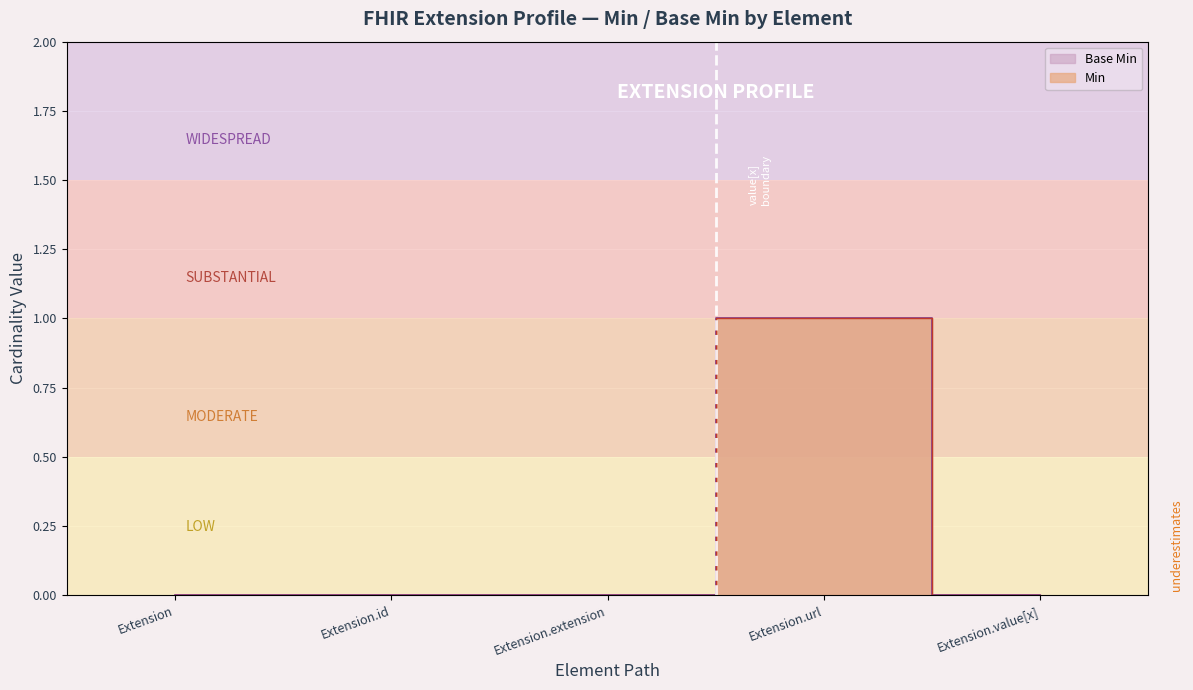

Rank the series at Extension.id from lowest to highest value.

Base Min, Min